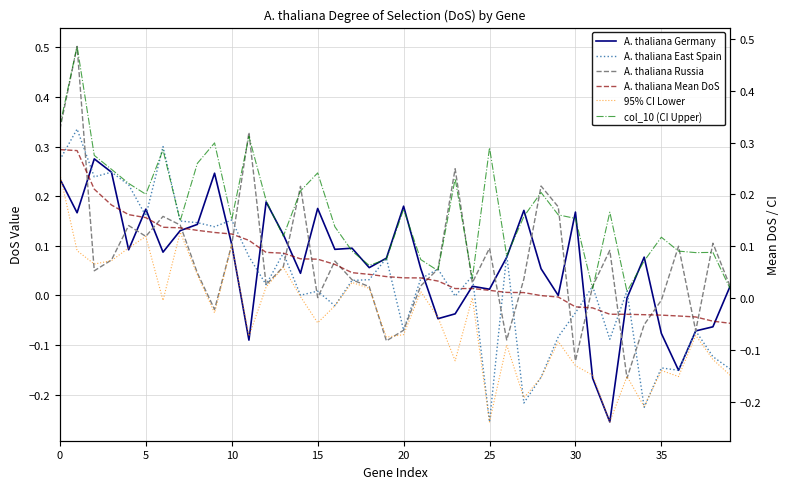

How many distinct data groups are displayed?

6